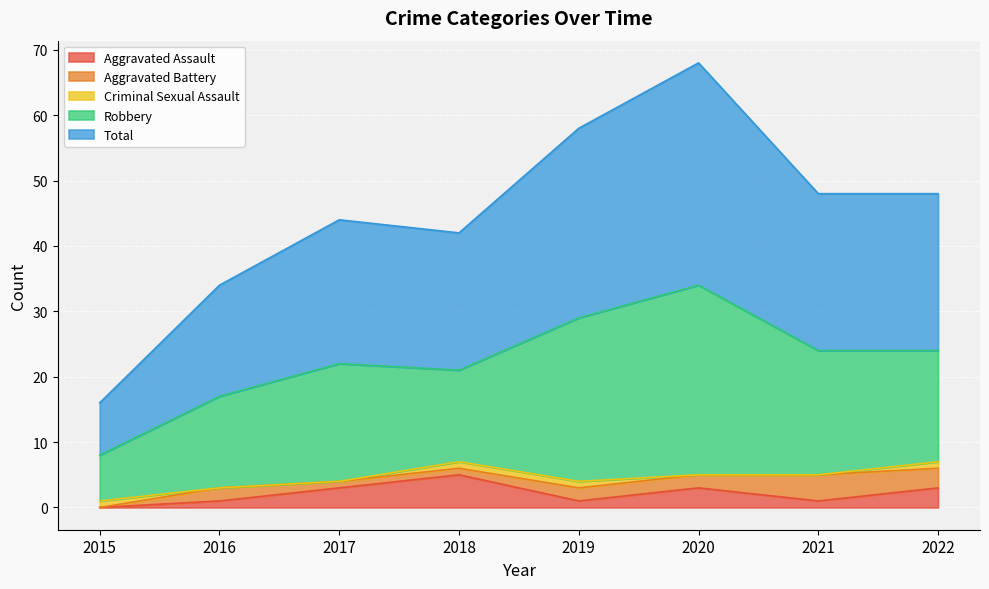

How many data points in Aggravated Battery are less than 2?

3